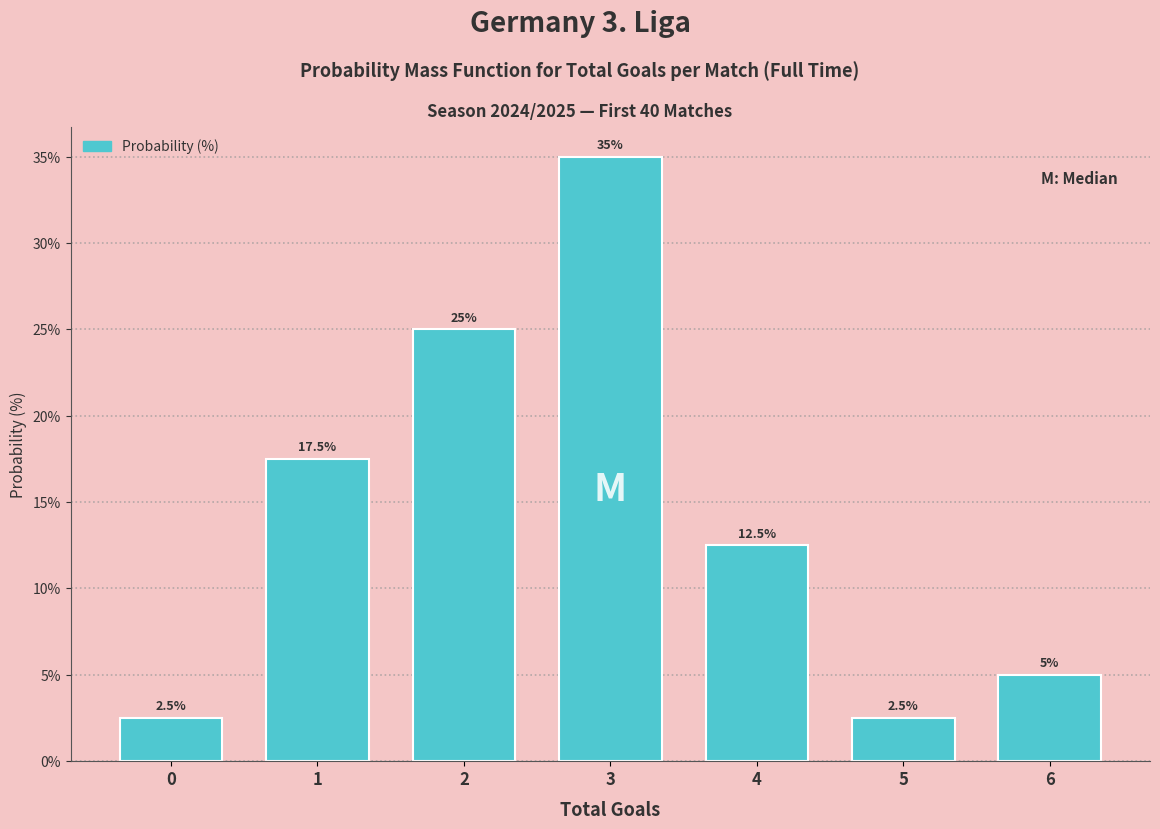

Reading left to right, transcribe all the data shown in this chart.

0=2.5	1=17.5	2=25.0	3=35.0	4=12.5	5=2.5	6=5.0